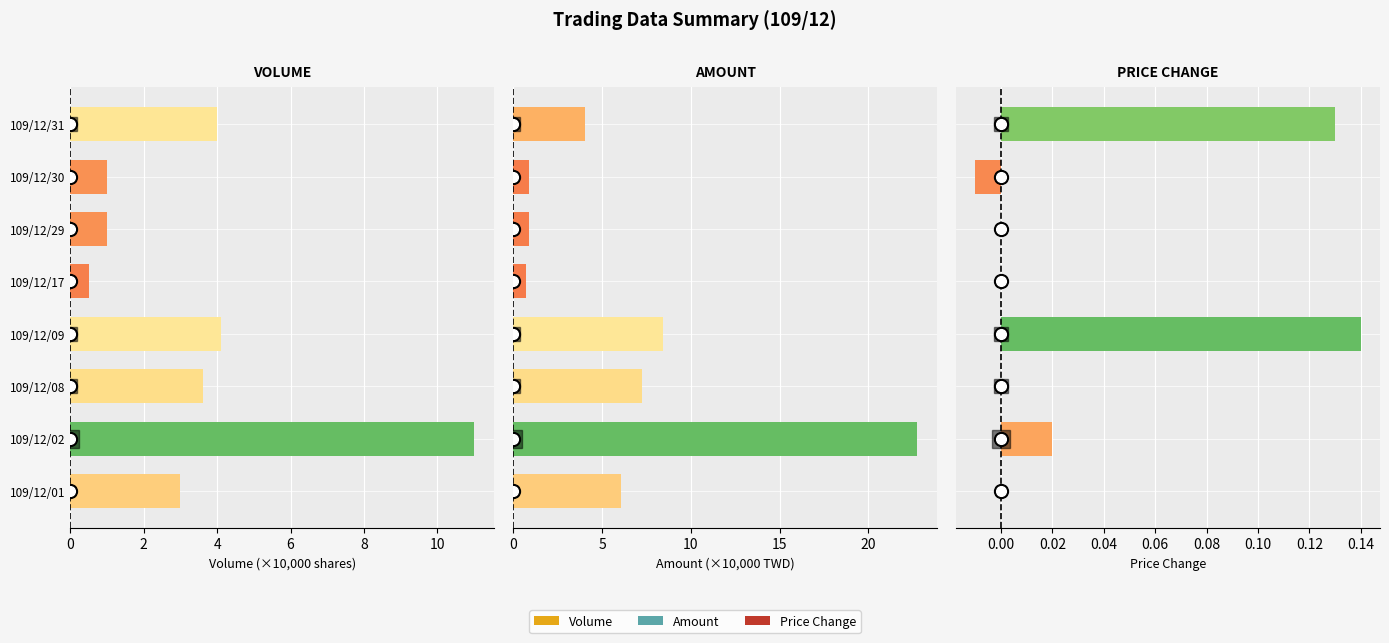

How many bars are there in total?

24